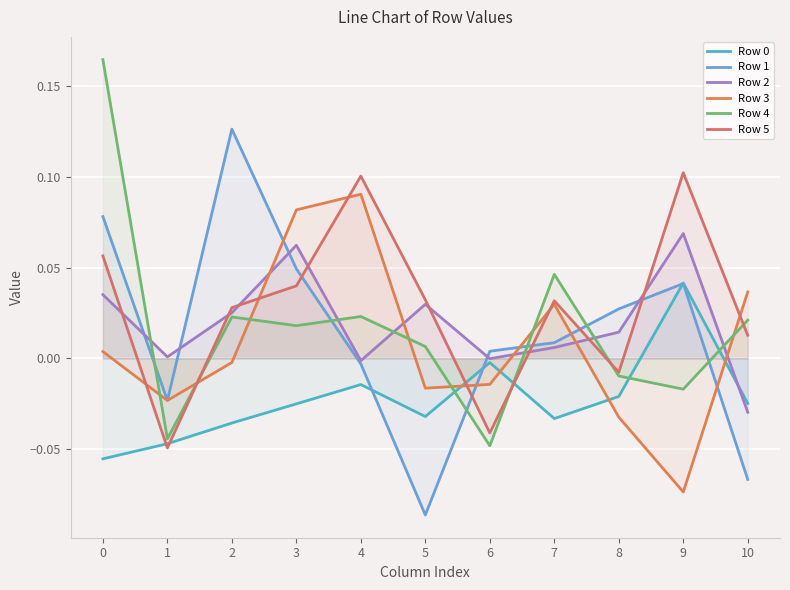

What is the total value across all series at 10?

-0.1